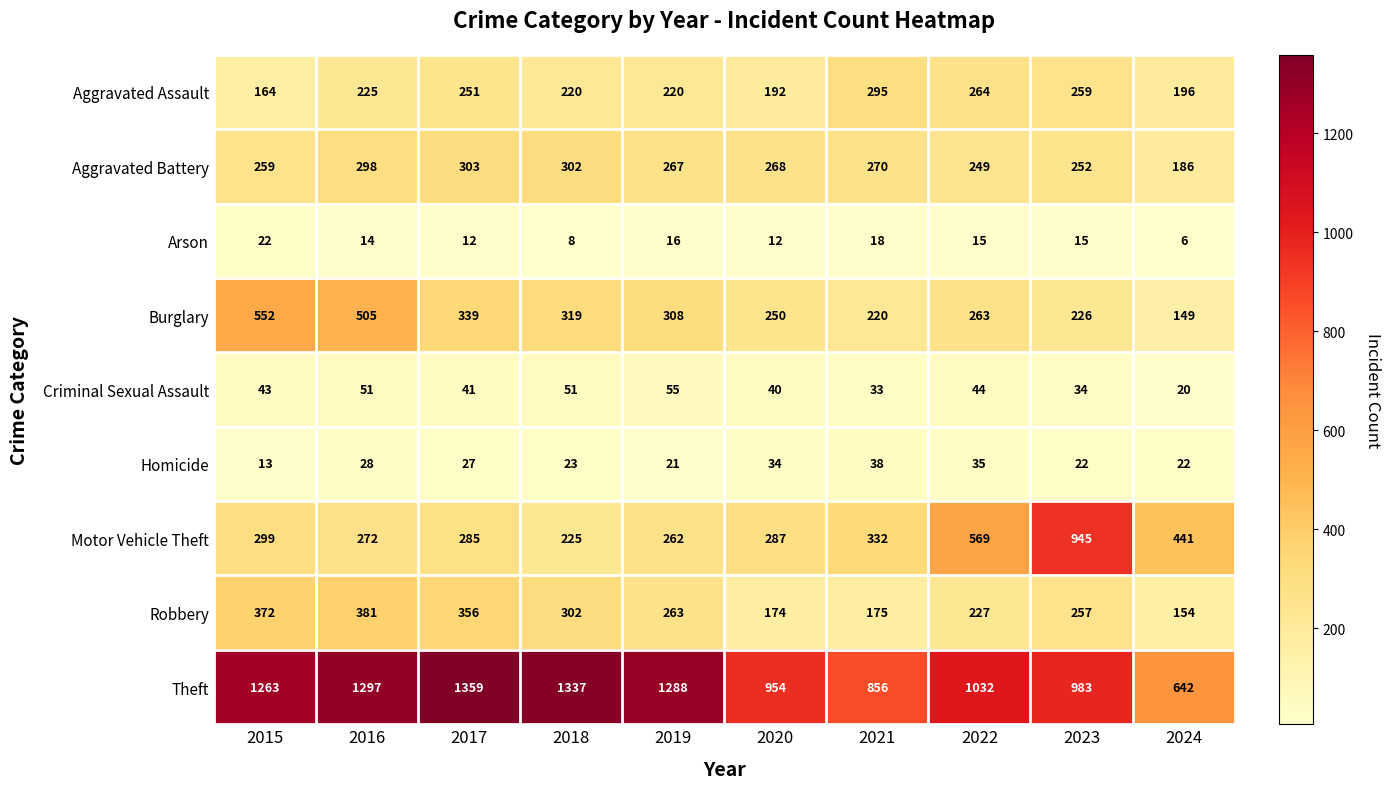

True or false: Aggravated Battery has a value of 186 at 2024.

True